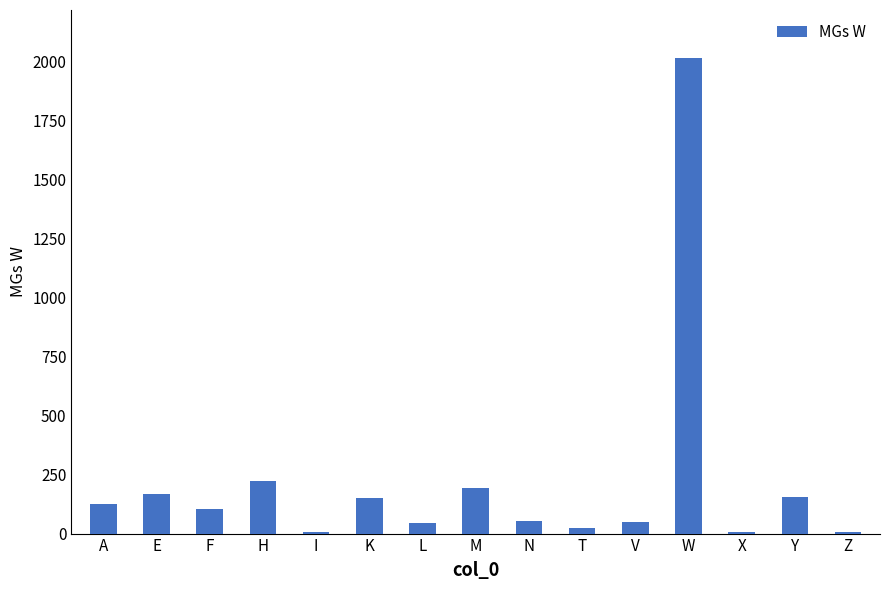

What is the smallest value displayed?

7